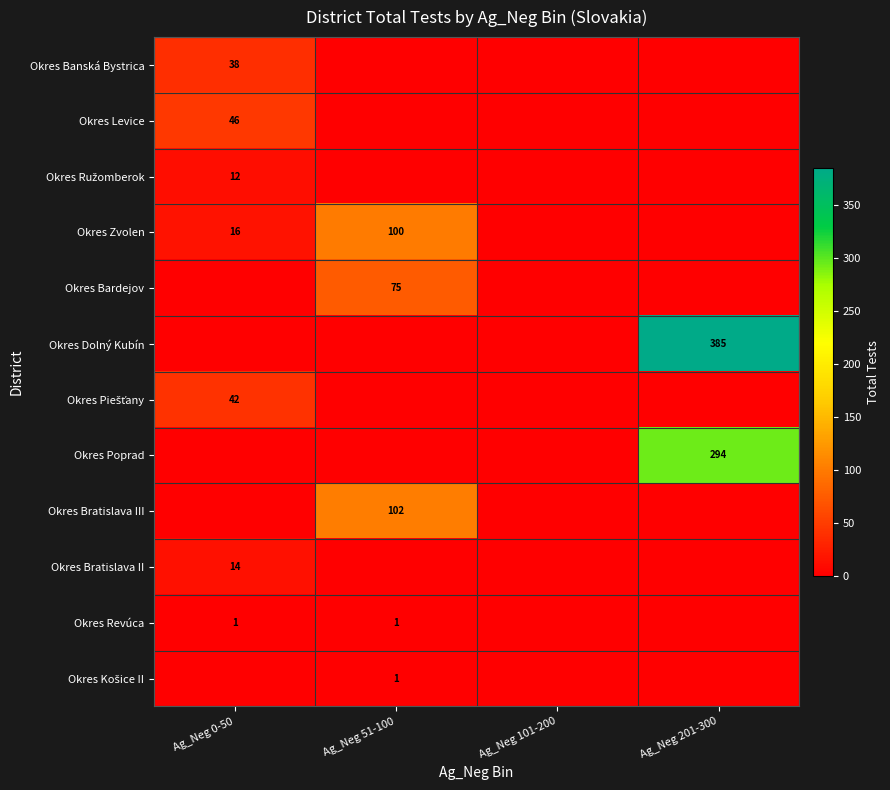

Is it true that Okres Zvolen equals 42 at Ag_Neg 51-100?

False